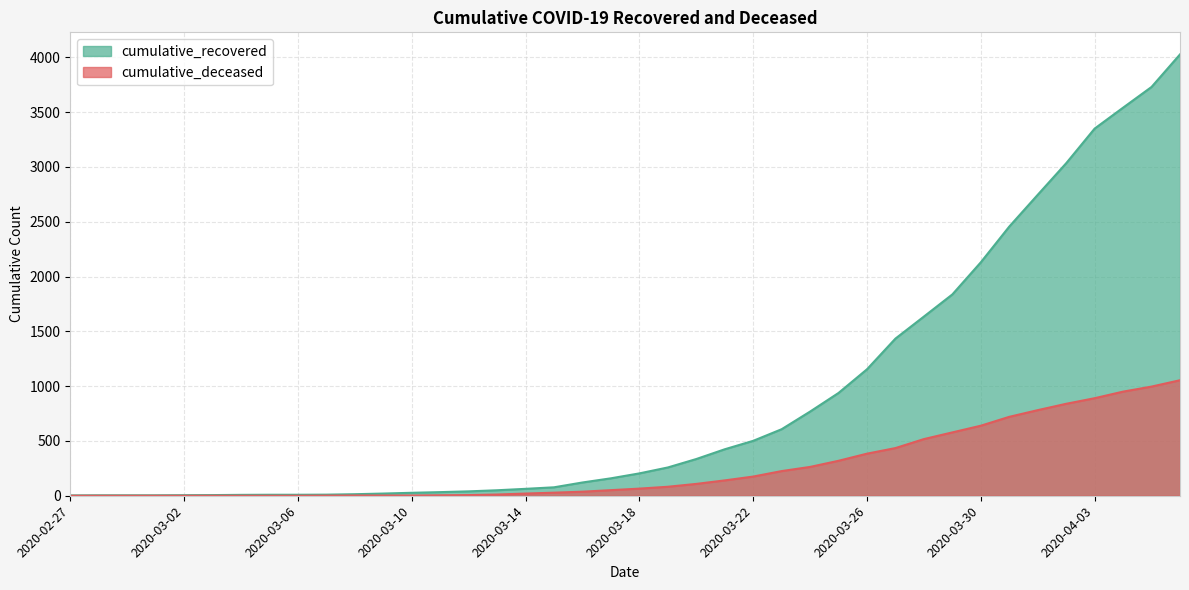

True or false: cumulative_recovered and cumulative_deceased intersect in this chart.

False